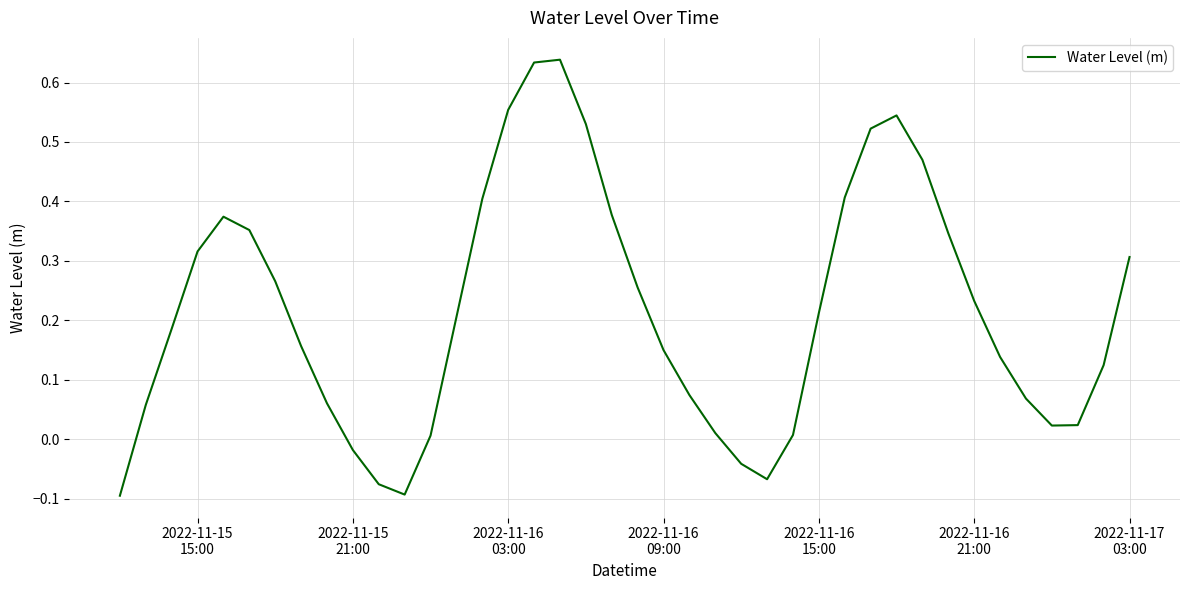

What is the difference between the maximum and minimum values?

0.7